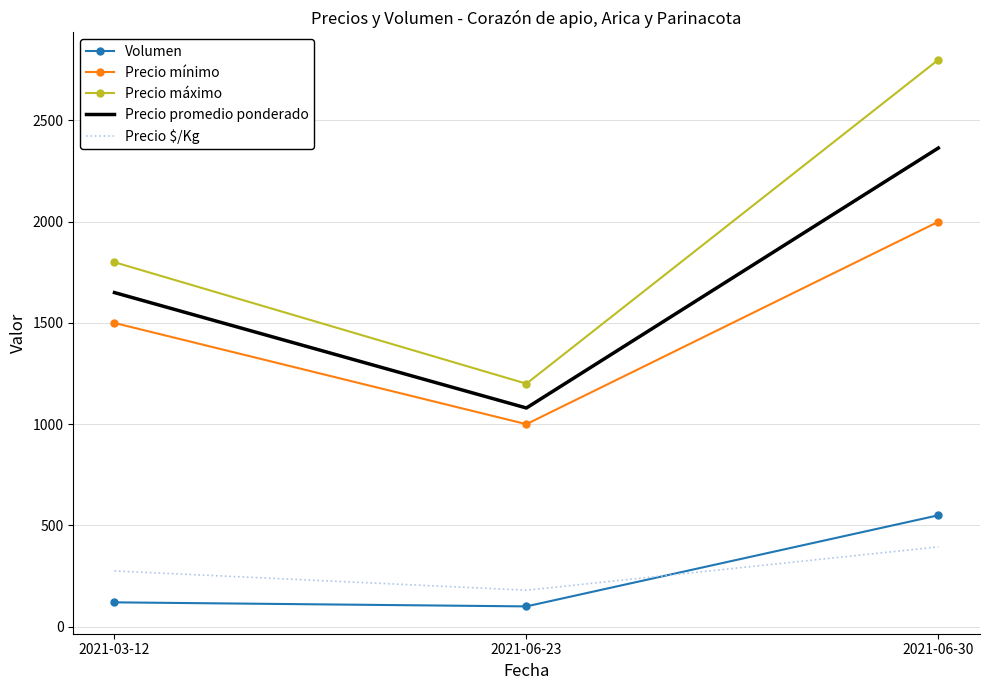

Reading left to right, extract all data points from this chart.

Volumen: 120	100	550
Precio mínimo: 1500	1000	2000
Precio máximo: 1800	1200	2800
Precio promedio ponderado: 1650	1080	2364
Precio $/Kg: 275	180	394